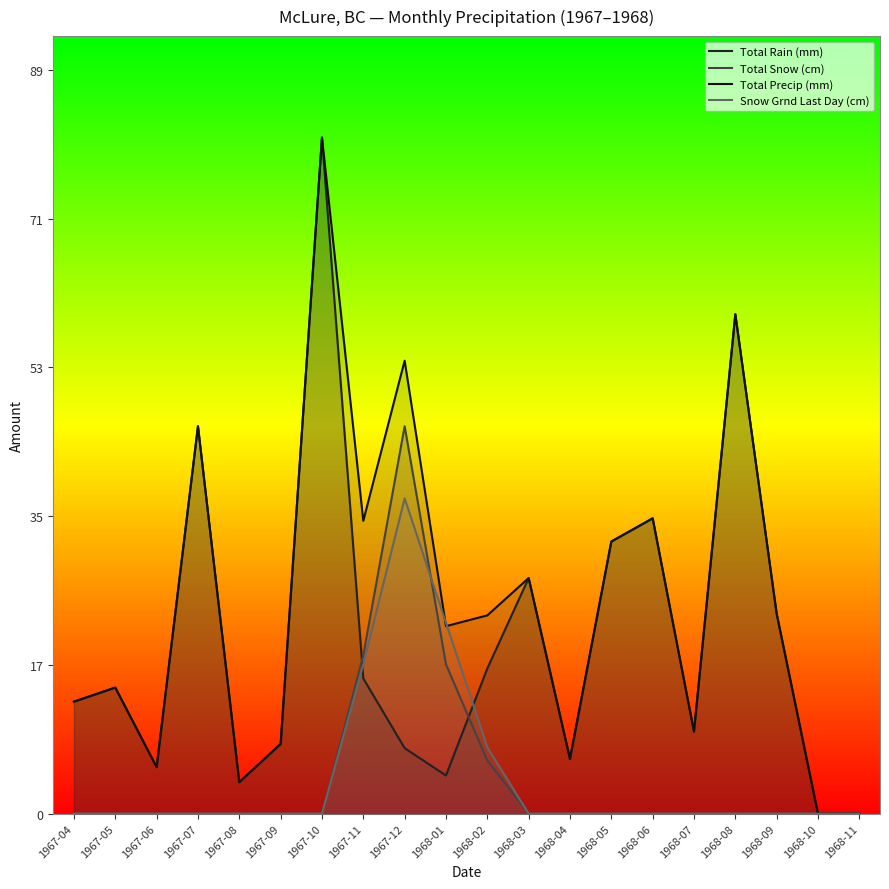

Is it true that Total Precip (mm) equals 22.6 at 1968-01?

True